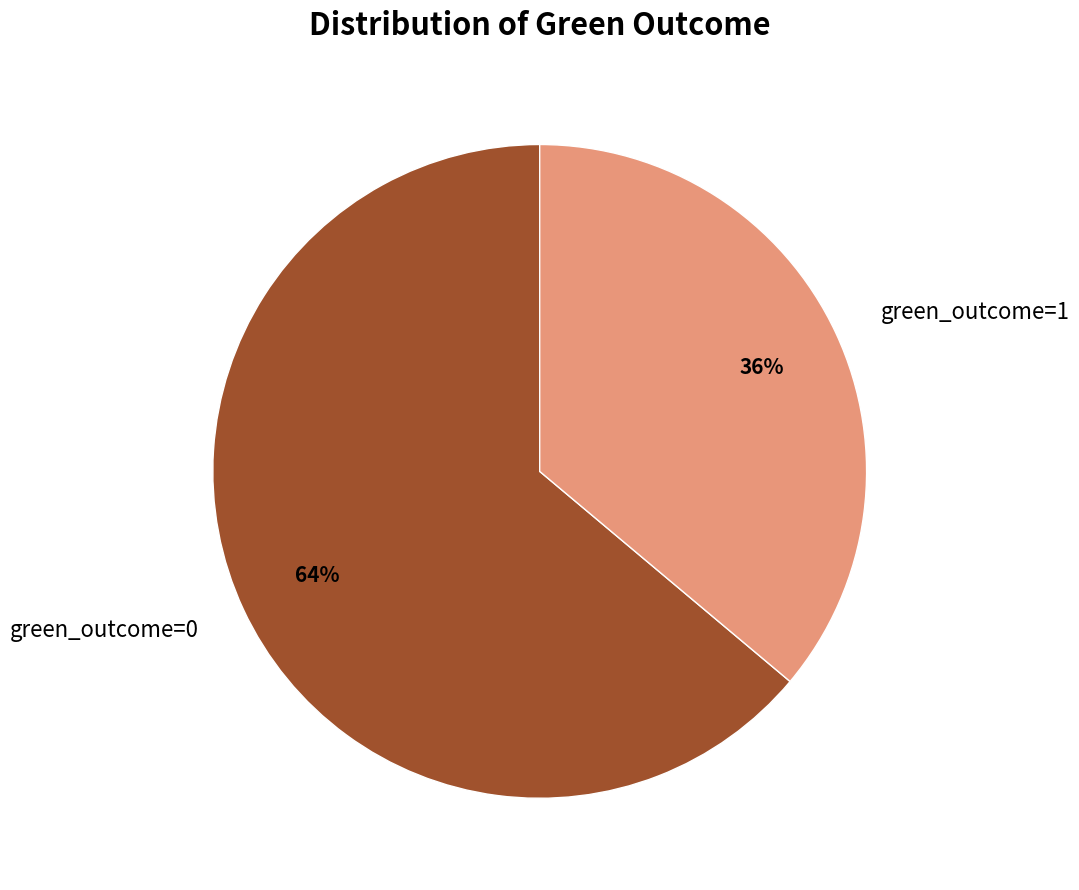

Is it true that green_outcome=0 is 64% of the pie?

True